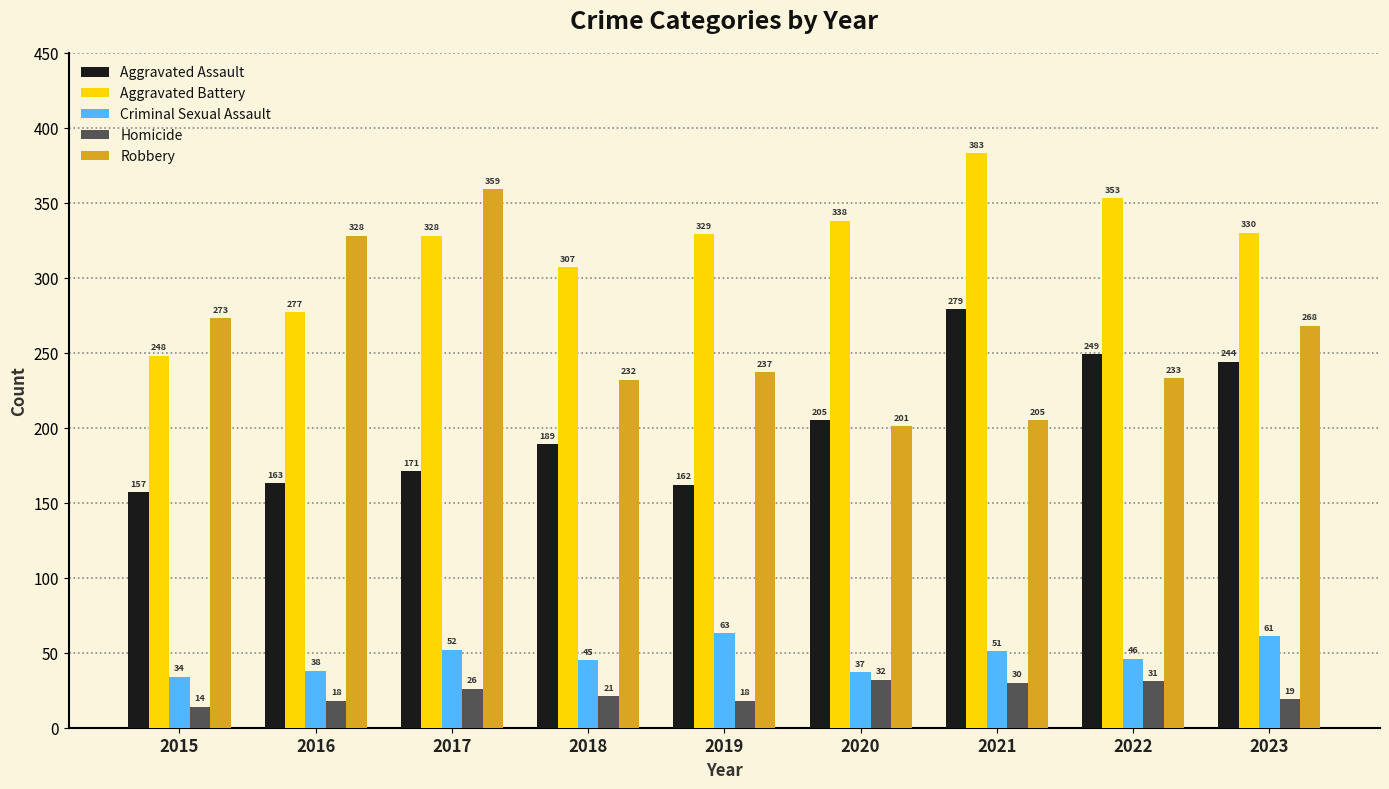

The Criminal Sexual Assault series shows 38 at 2016. True or false?

True